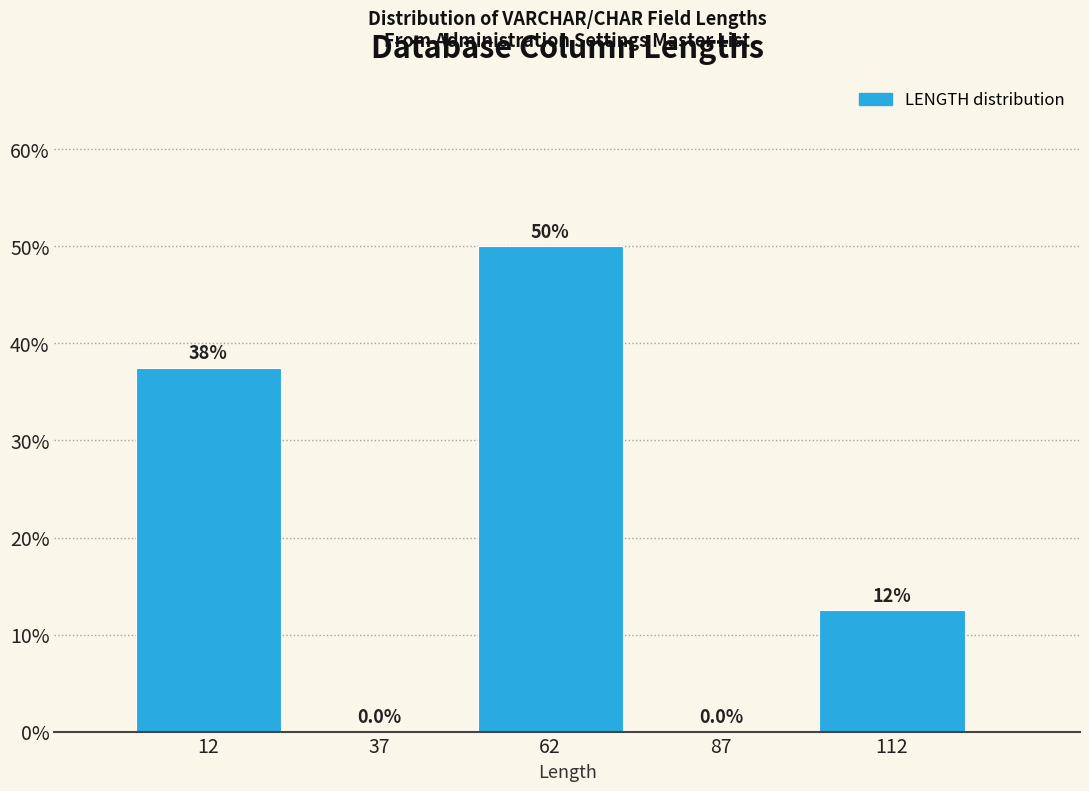

Over which range of the x-axis is the bar tallest?

50 to 75